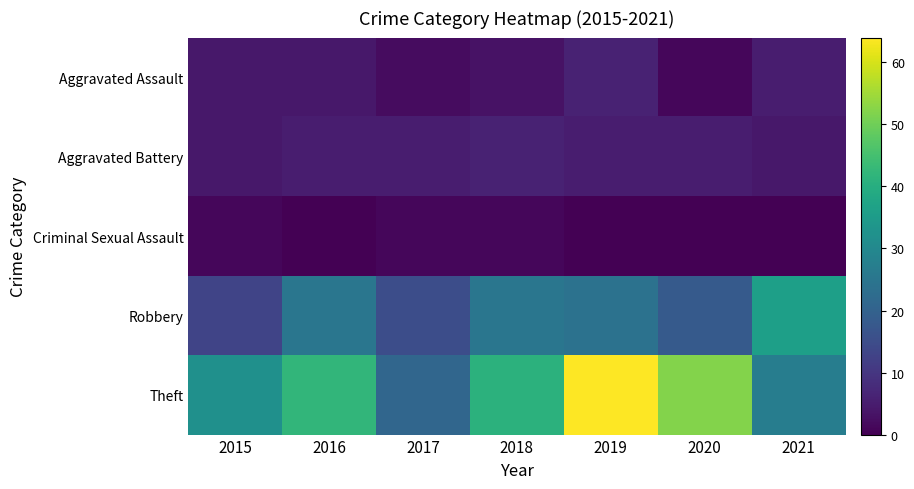

Between 2018 and 2021, which series saw the biggest shift?

Theft